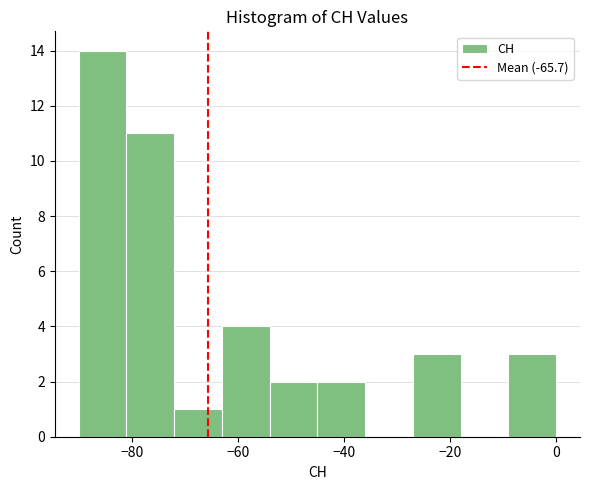

Which range on the x-axis has the tallest bar?

-90 to -81